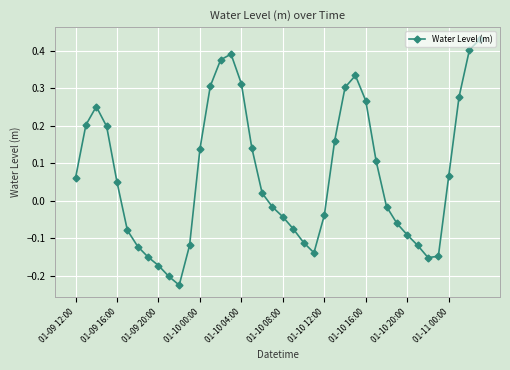

How many data points are less than 0?

19